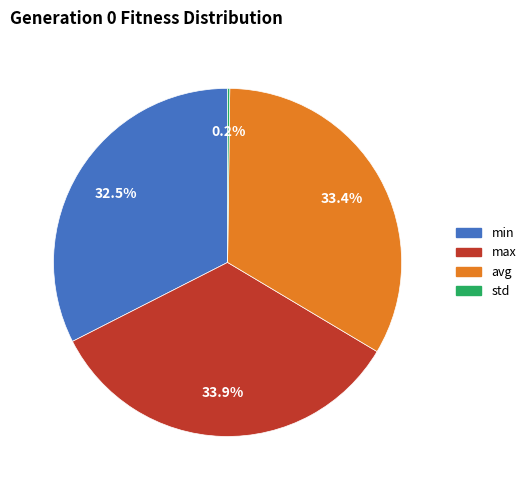

The avg slice represents 24% of the pie. True or false?

False